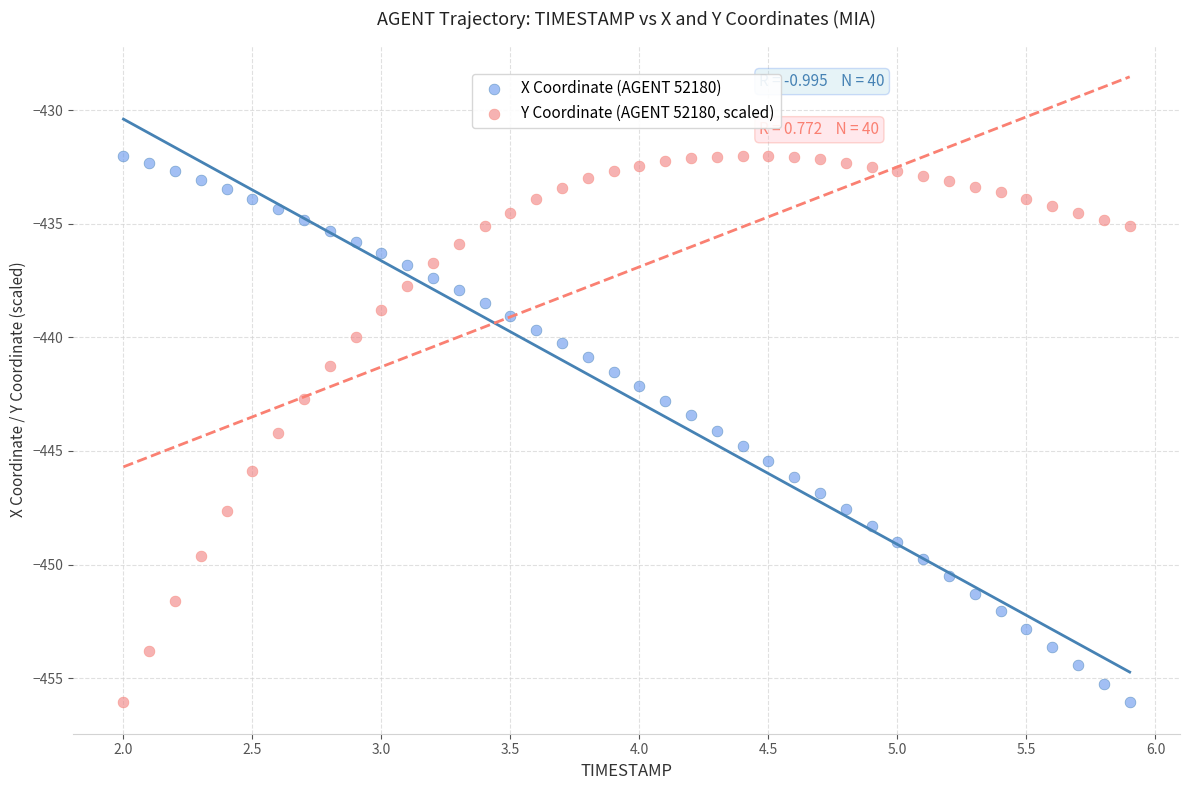

What is the X range (max minus min) for the scatter plot?

3.9